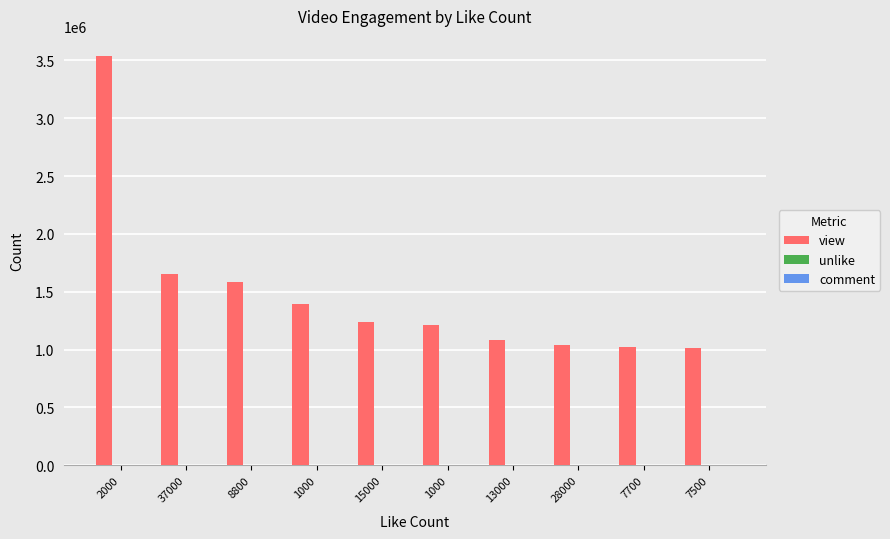

How many series are shown in this chart?

3